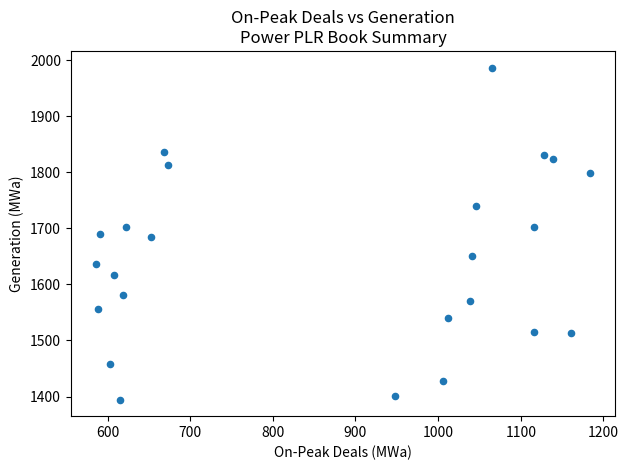

What is the range of X values (max minus min)?

598.6